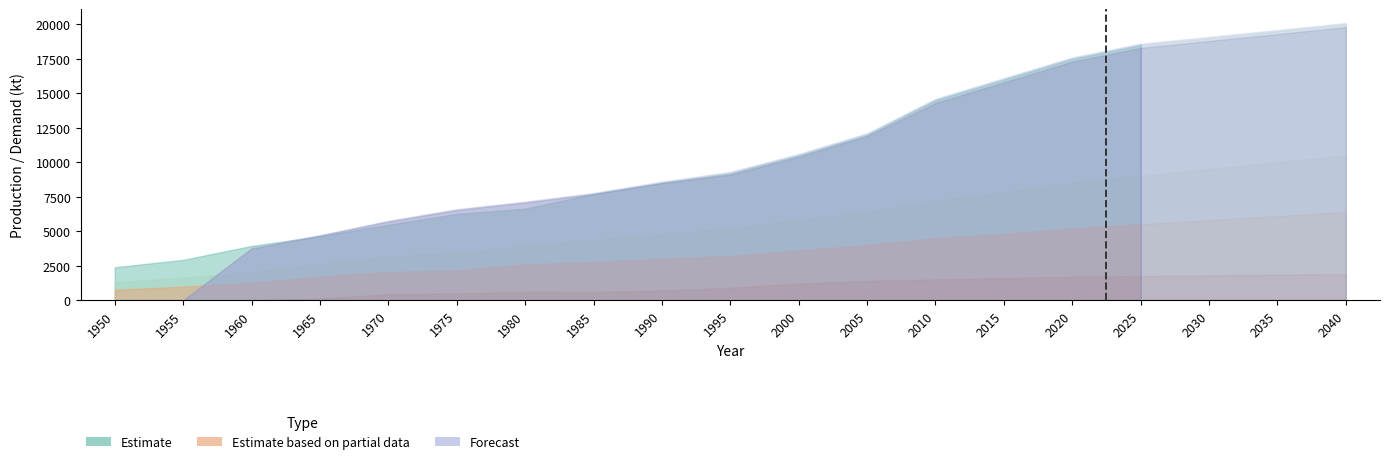

Which category has the lowest value across all series?

1950